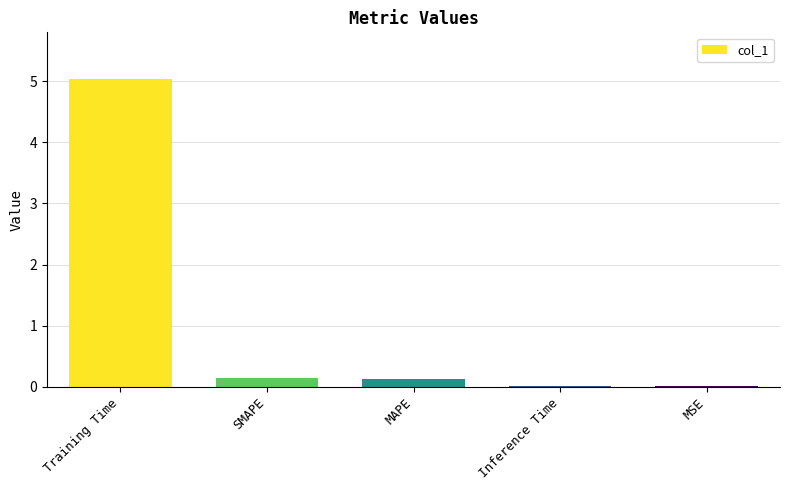

Does the chart contain stacked bars?

No